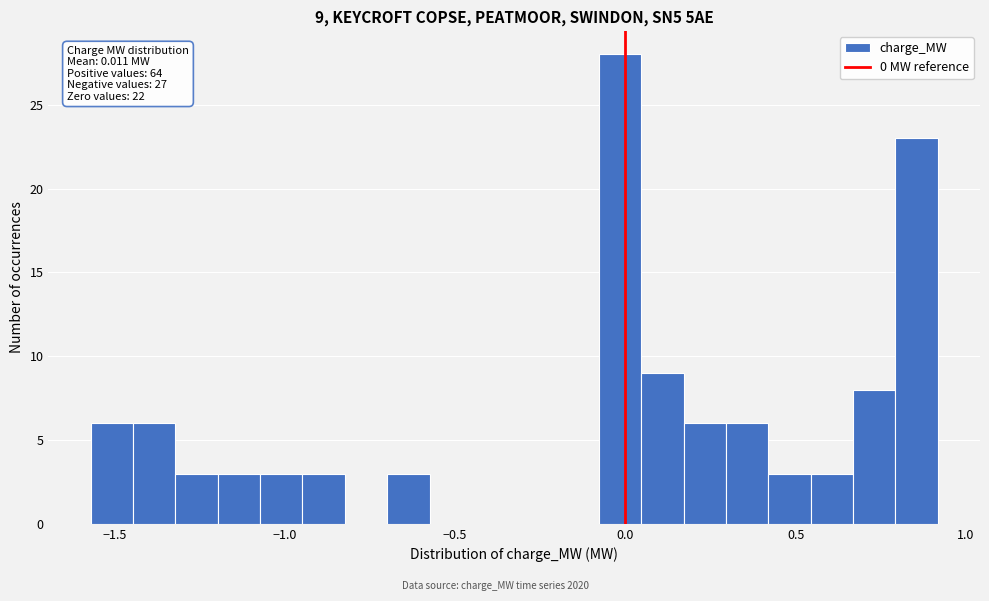

Around what value on the x-axis is the tallest bar? Give the approximate position of its centre, as read against the axis.

0.00